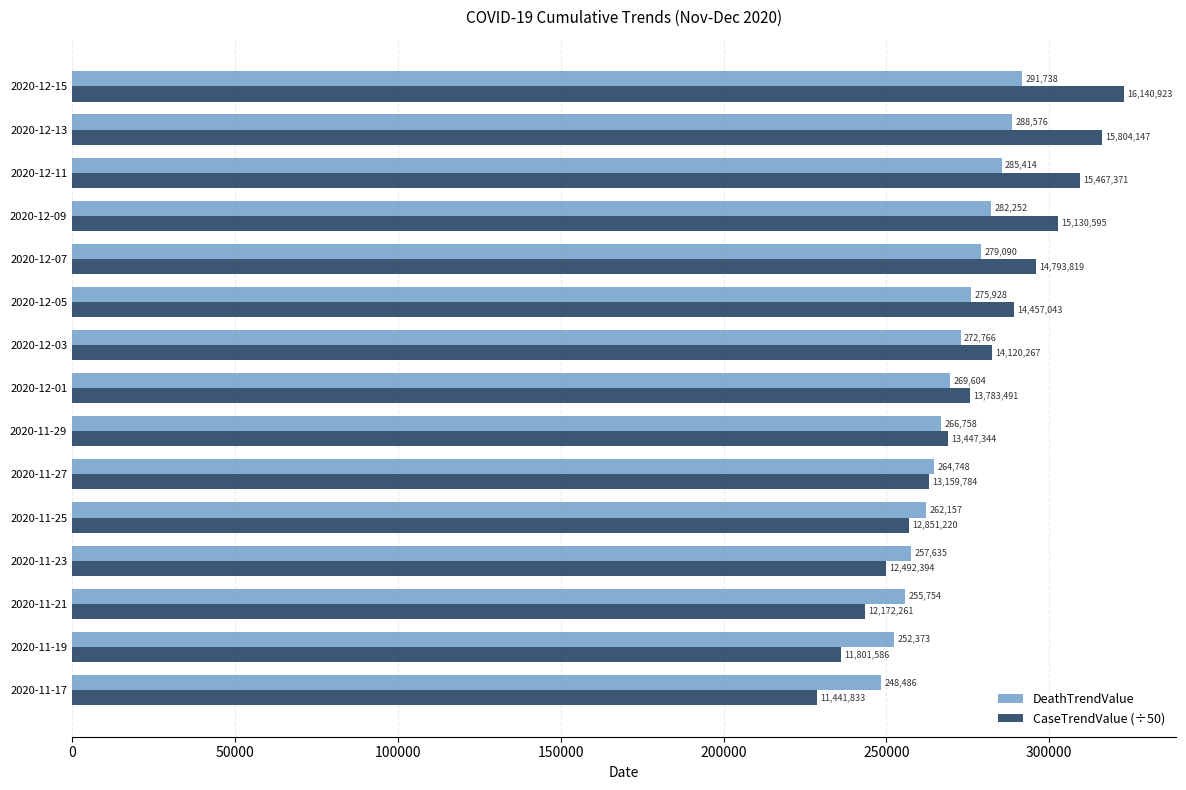

What is the lowest value of the DeathTrendValue series?

248486.0